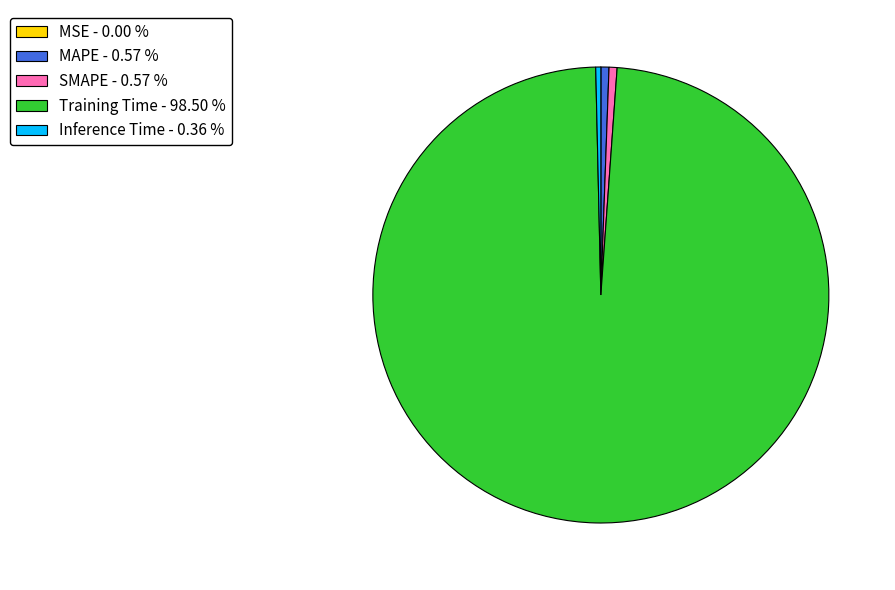

Is the sum of MAPE - 0.57 % and Inference Time - 0.36 % greater than half?

No